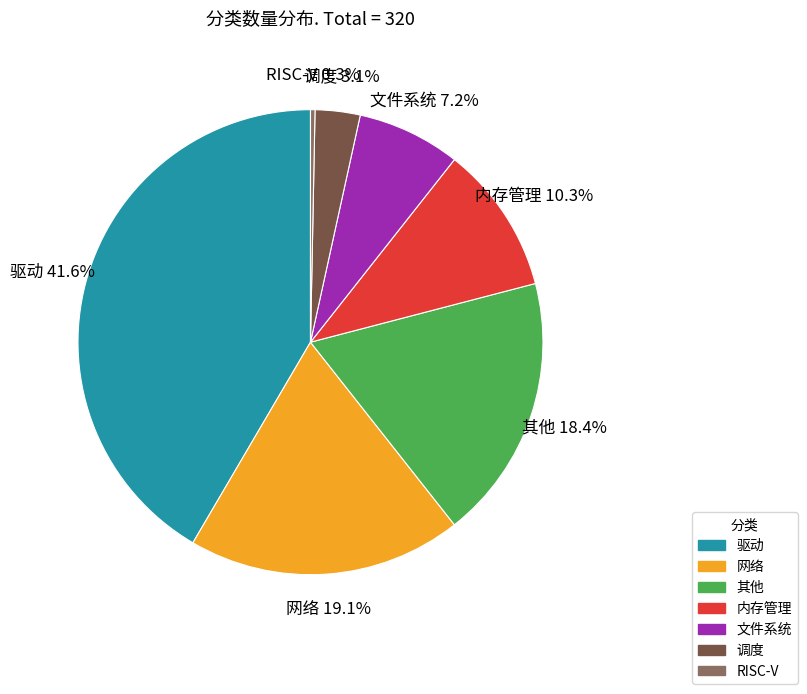

Which slice is the largest?

驱动